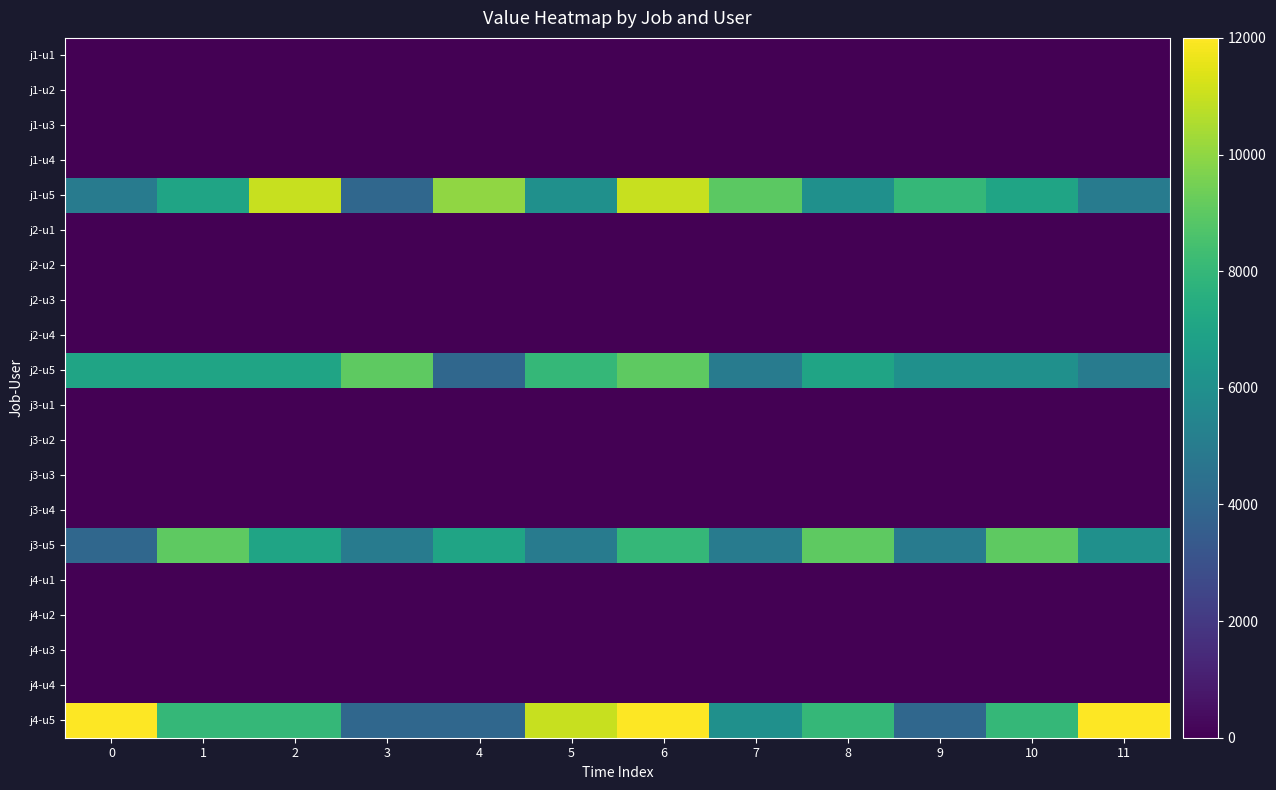

Reading right to left, list all the values displayed in this chart.

row_0: 0.0	0.0	0.0	0.0	0.0	0.0	0.0	-0.0	-0.0	0.0	0.0	0.0
row_1: -0.0	-0.0	0.0	-0.0	-0.0	-0.0	-0.0	-0.0	-0.0	0.0	0.0	0.0
row_2: 0.0	0.0	0.0	0.0	0.0	0.0	0.0	0.0	0.0	0.0	0.0	0.0
row_3: 0.0	0.0	0.0	0.0	0.0	0.0	0.0	0.0	0.0	0.0	0.0	-0.0
row_4: 5000.0	7000.0	8000.0	6000.0	9000.0	11000.0	6000.0	10000.0	4000.0	11000.0	7000.0	5000.0
row_5: -0.0	-0.0	-0.0	-0.0	-0.0	-0.0	-0.0	-0.0	-0.0	-0.0	-0.0	-0.0
row_6: 0.0	-0.0	-0.0	-0.0	0.0	-0.0	0.0	0.0	0.0	0.0	-0.0	0.0
row_7: 0.0	-0.0	0.0	0.0	-0.0	0.0	-0.0	-0.0	-0.0	-0.0	0.0	-0.0
row_8: 0.0	0.0	0.0	0.0	0.0	0.0	0.0	0.0	0.0	0.0	0.0	0.0
row_9: 5000.0	6000.0	6000.0	7000.0	5000.0	9000.0	8000.0	4000.0	9000.0	7000.0	7000.0	7000.0
row_10: 0.0	0.0	0.0	0.0	-0.0	0.0	0.0	0.0	0.0	0.0	0.0	0.0
row_11: 0.0	0.0	0.0	0.0	0.0	-0.0	0.0	0.0	0.0	0.0	0.0	0.0
row_12: 0.0	0.0	0.0	0.0	0.0	0.0	0.0	0.0	0.0	0.0	0.0	0.0
row_13: 0.0	0.0	0.0	0.0	0.0	0.0	0.0	0.0	0.0	0.0	0.0	0.0
row_14: 6000.0	9000.0	5000.0	9000.0	5000.0	8000.0	5000.0	7000.0	5000.0	7000.0	9000.0	4000.0
row_15: -0.0	-0.0	-0.0	-0.0	-0.0	-0.0	-0.0	-0.0	-0.0	-0.0	-0.0	-0.0
row_16: -0.0	-0.0	-0.0	-0.0	-0.0	-0.0	0.0	0.0	0.0	-0.0	-0.0	0.0
row_17: 0.0	0.0	0.0	0.0	0.0	0.0	0.0	-0.0	-0.0	0.0	0.0	0.0
row_18: 0.0	-0.0	-0.0	0.0	-0.0	-0.0	-0.0	-0.0	-0.0	-0.0	0.0	-0.0
row_19: 12000.0	8000.0	4000.0	8000.0	6000.0	12000.0	11000.0	4000.0	4000.0	8000.0	8000.0	12000.0